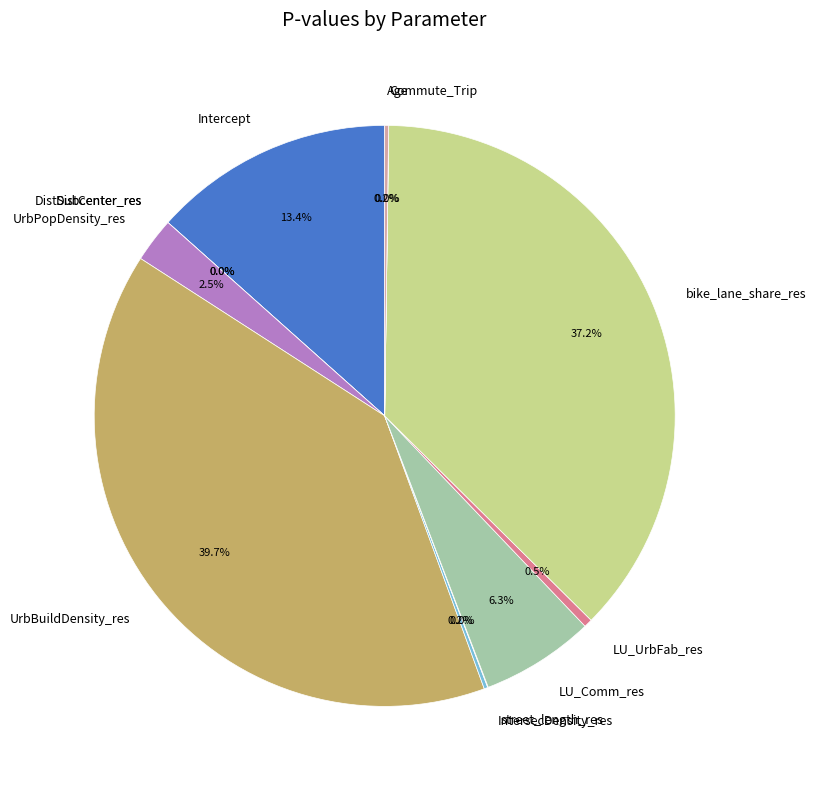

What percentage is NOT represented by DistCenter_res?

100.0%